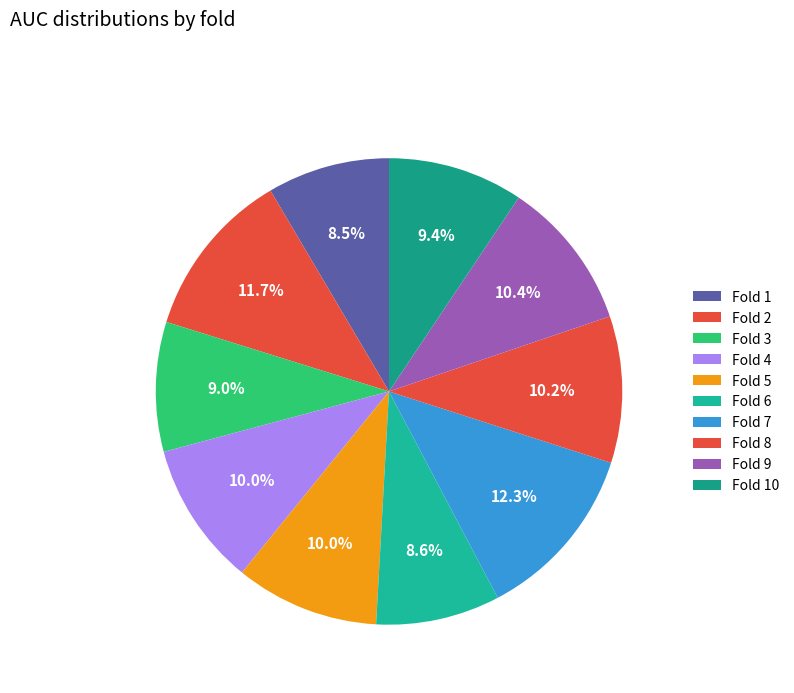

How many slices are in this pie chart?

10